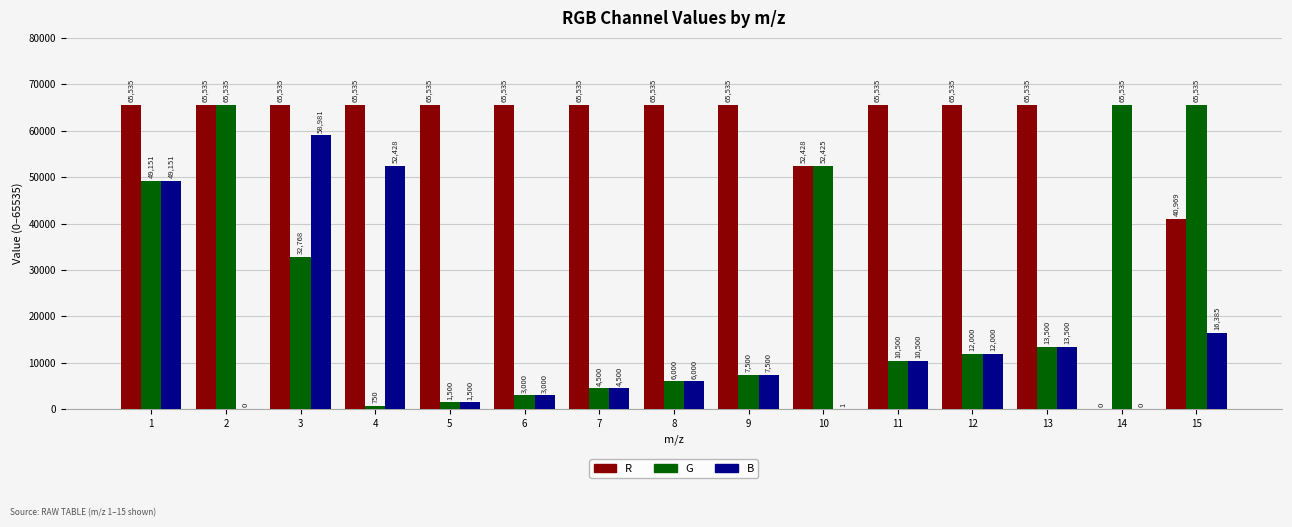

What is the sum of the R values at 14 and 13?

65535